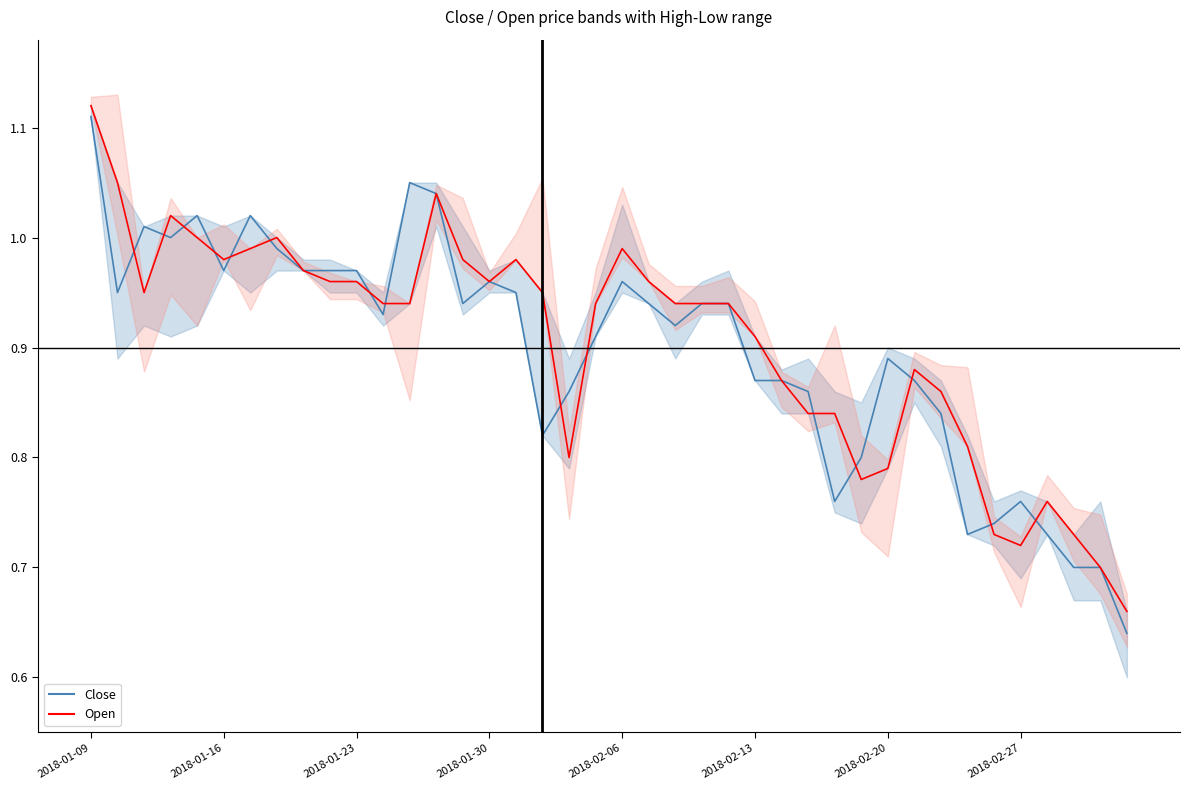

What is the value of the Close line point at the 6th from the left?

1.0